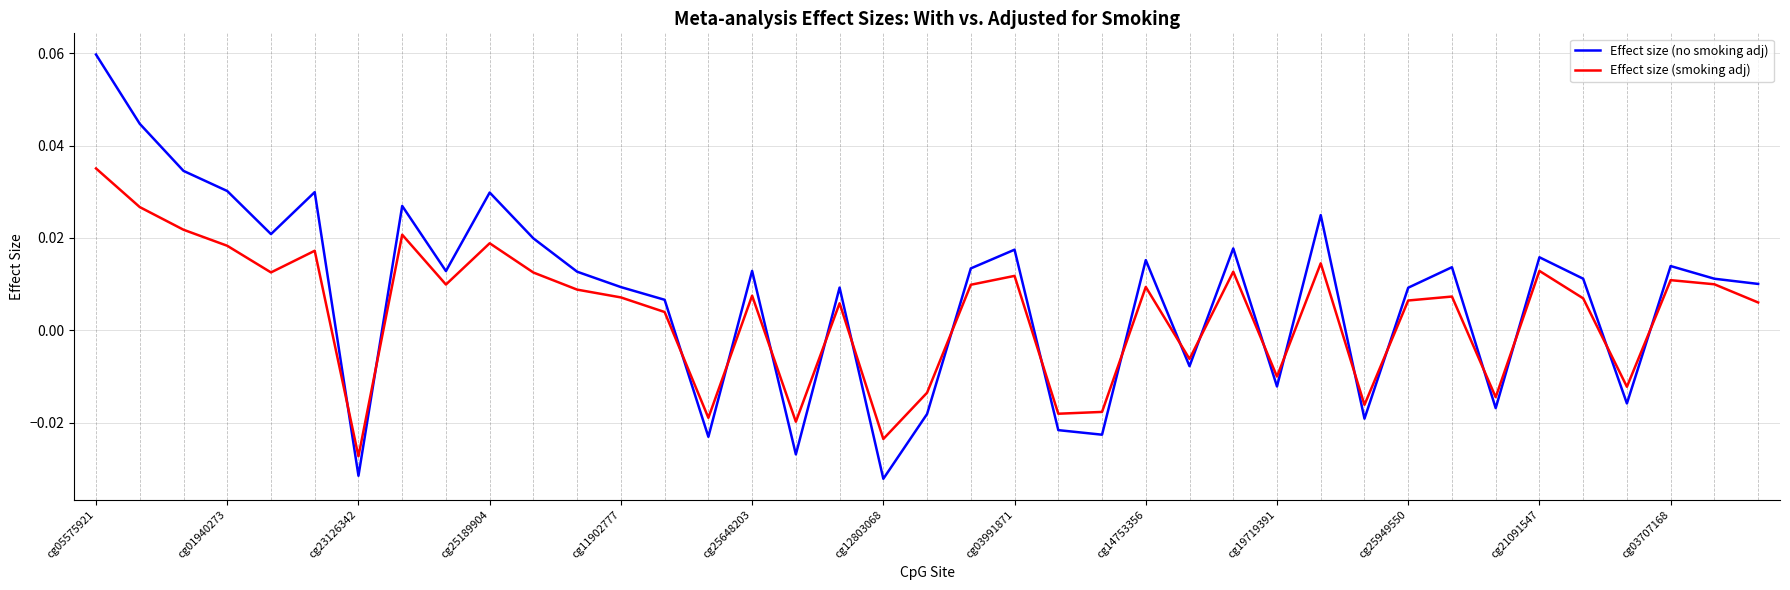

After their last crossing, which series has the higher values: Effect size (smoking adj) or Effect size (no smoking adj)?

Effect size (no smoking adj)